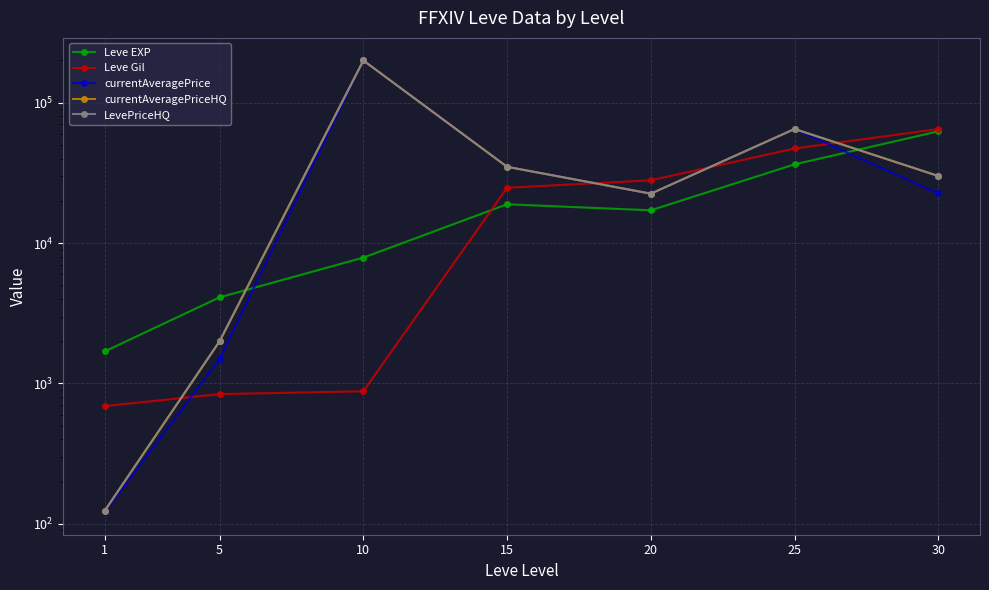

After their last crossing, which series has the higher values: Leve EXP or currentAveragePrice?

Leve EXP